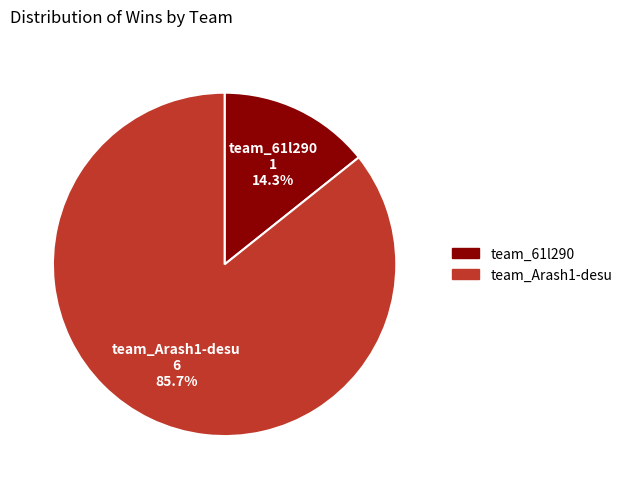

To the nearest percent, what portion does team_61l290 represent?

14%